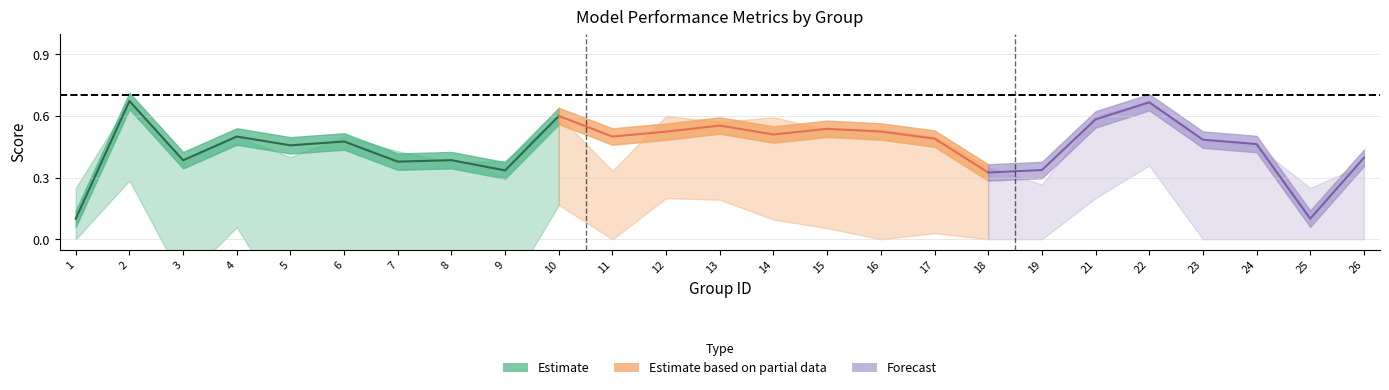

At which category is the sum across all series the highest?

22